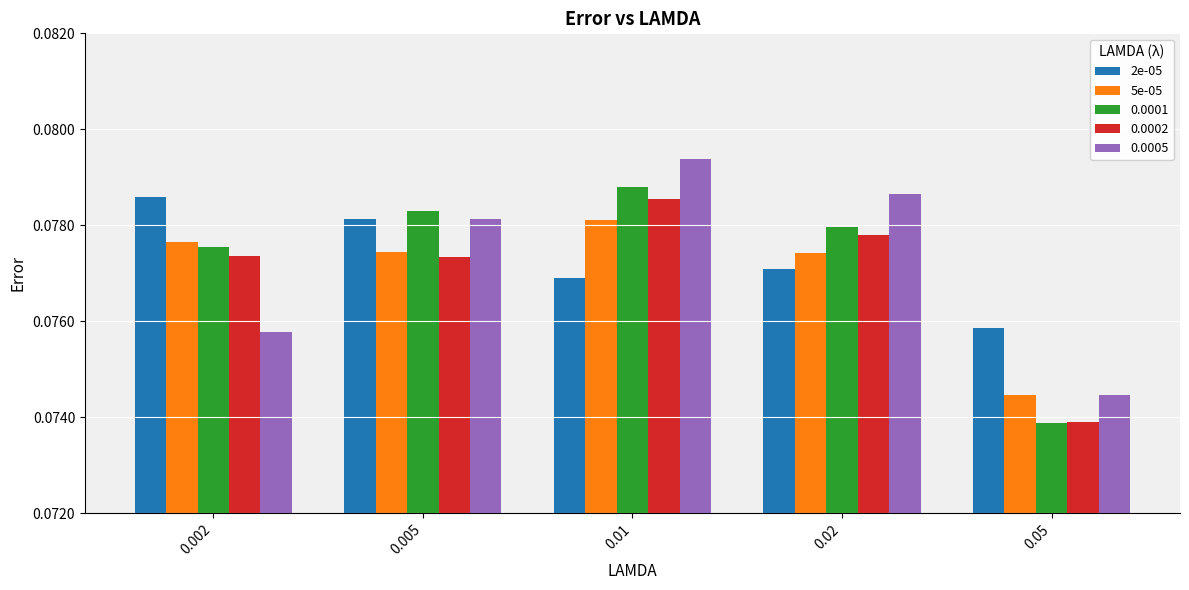

At which label is 2e-05 closest to 0?

0.05